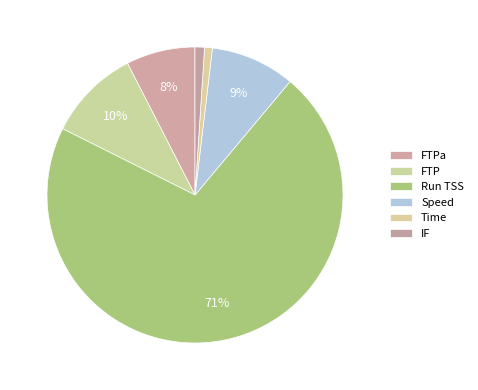

Do Run TSS and IF together represent more than half of the pie?

Yes